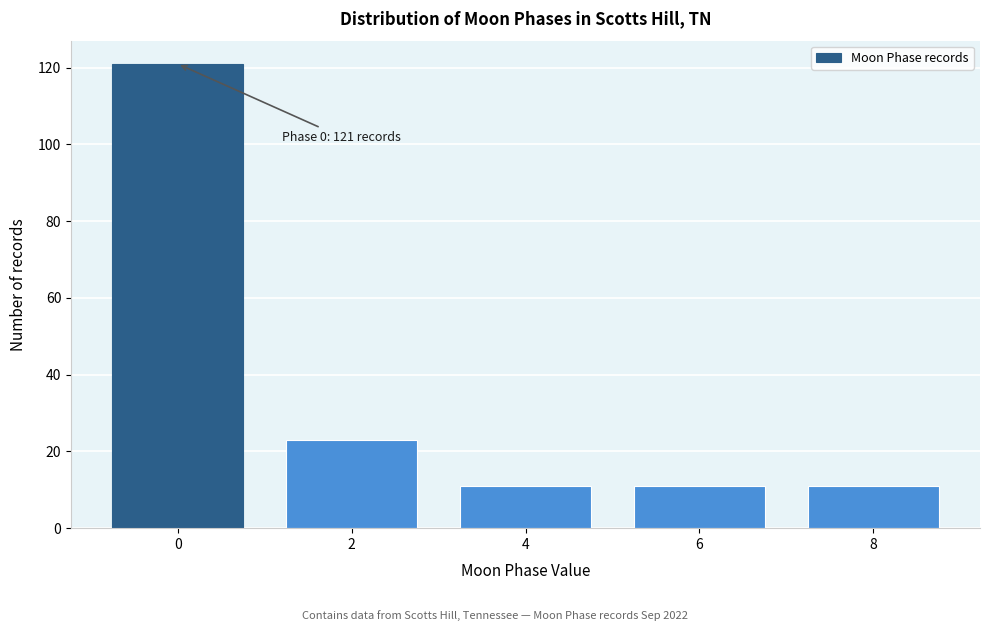

Reading left to right, list all the values displayed in this chart.

0=121	2=23	4=11	6=11	8=11